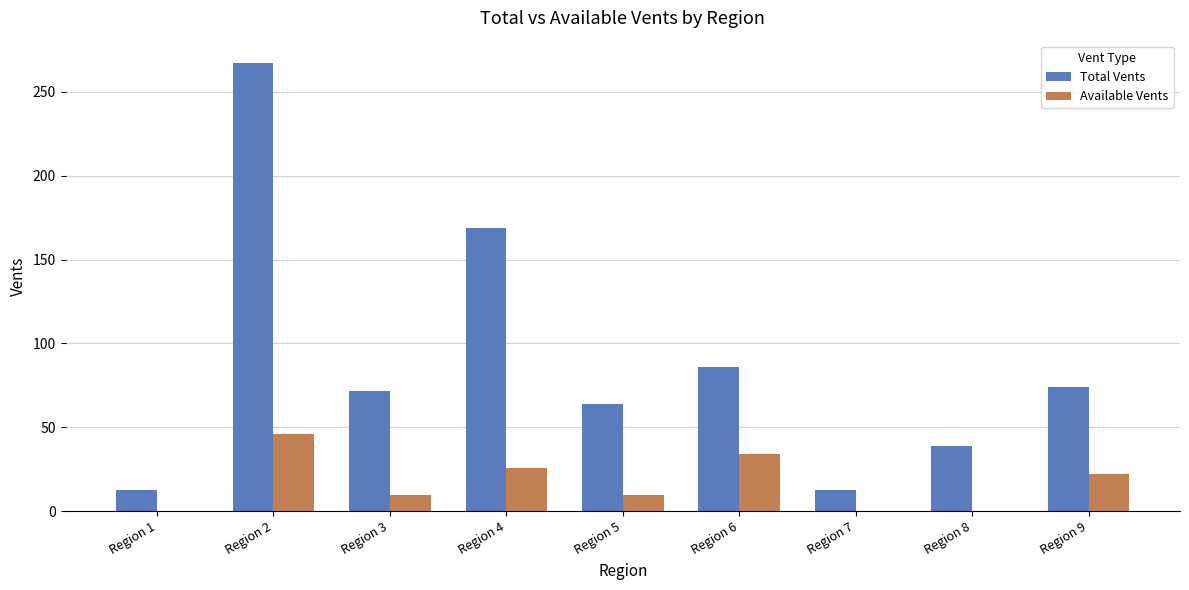

The Total Vents series shows 39 at Region 8. True or false?

True